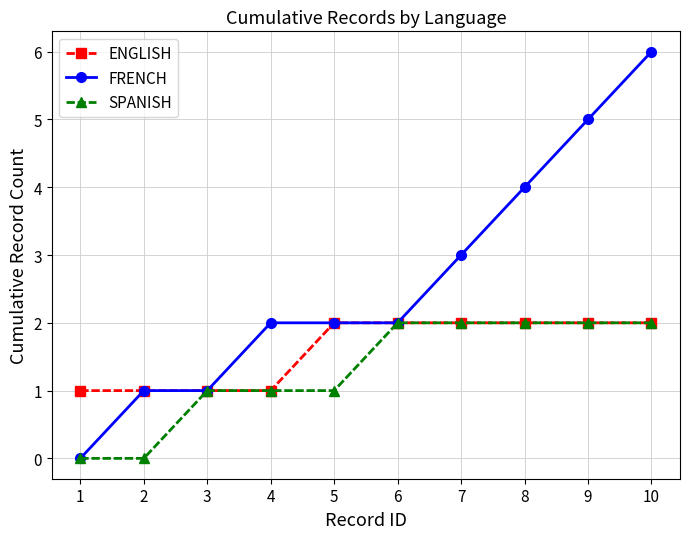

List the series in order of their overall mean, lowest first.

SPANISH, ENGLISH, FRENCH